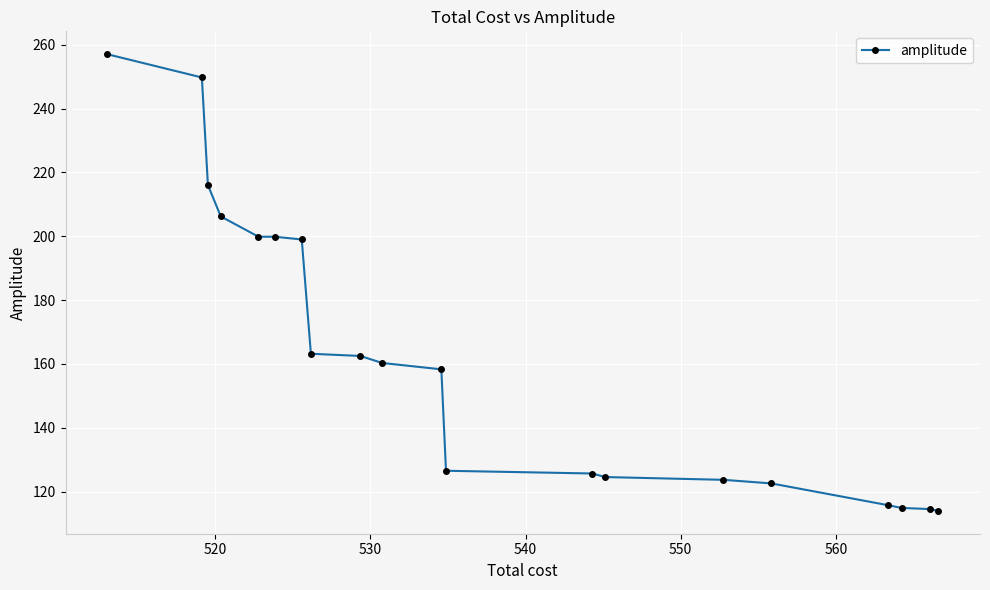

What is the value of the 18th point from the left?

114.9